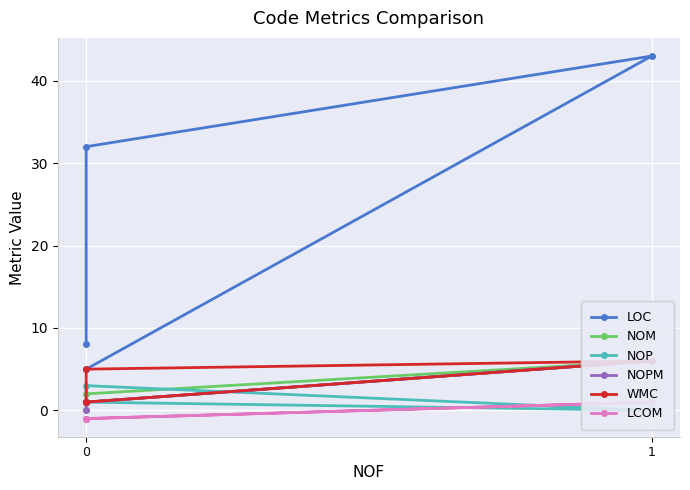

Which series has the largest range (max minus min)?

LOC